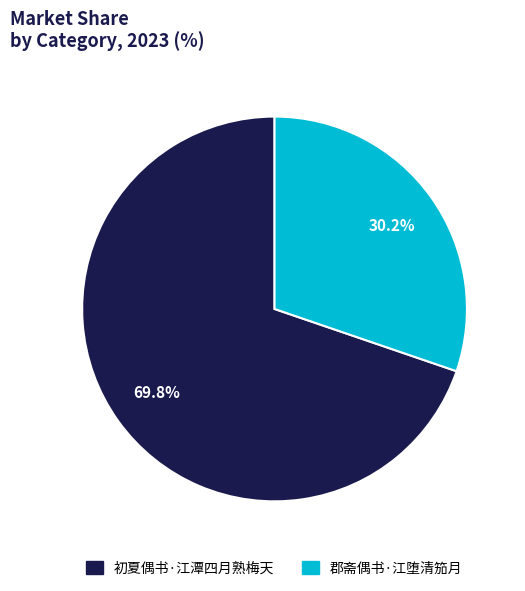

What is the largest slice in the pie chart?

初夏偶书·江潭四月熟梅天